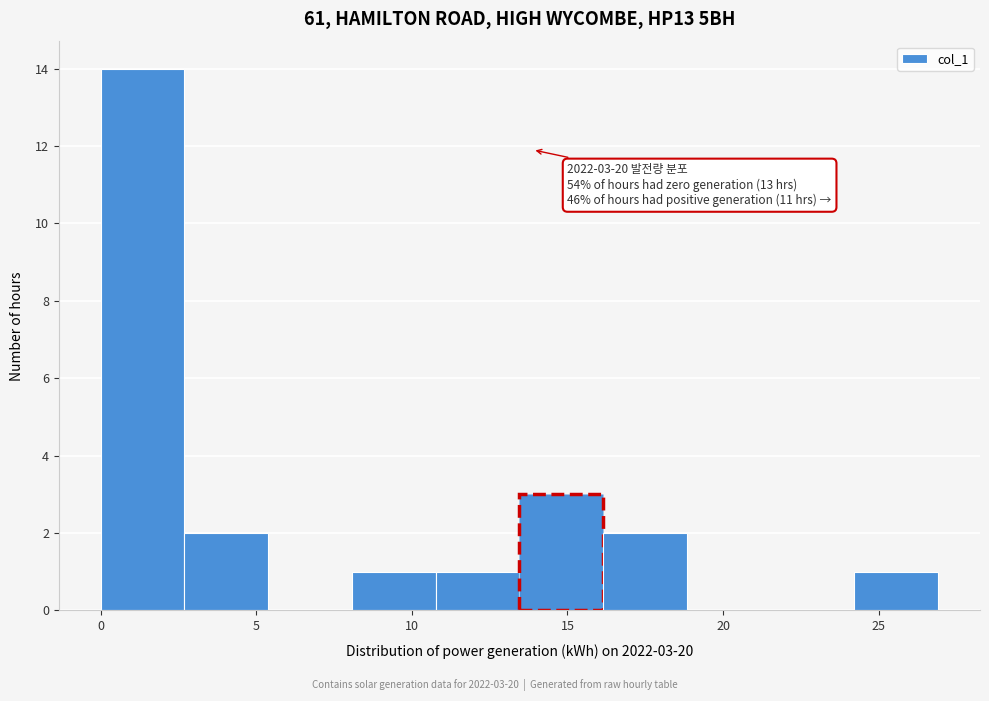

Which range on the x-axis has the tallest bar?

0.0 to 2.5